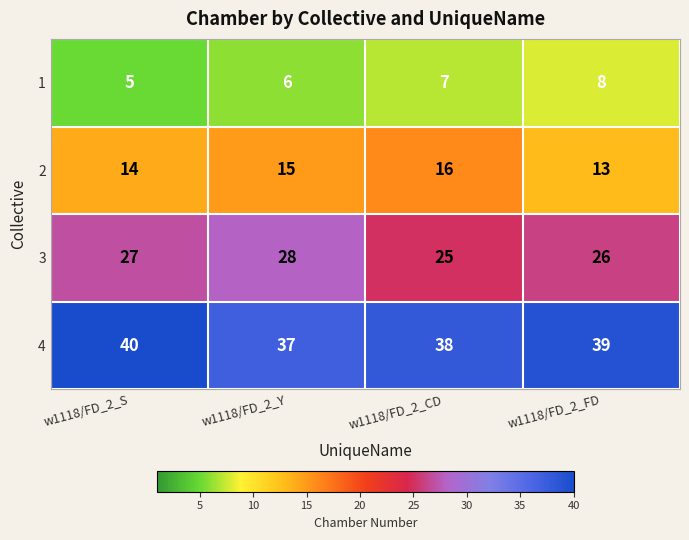

Reading left to right, list all the values displayed in this chart.

1: 5	6	7	8
2: 14	15	16	13
3: 27	28	25	26
4: 40	37	38	39